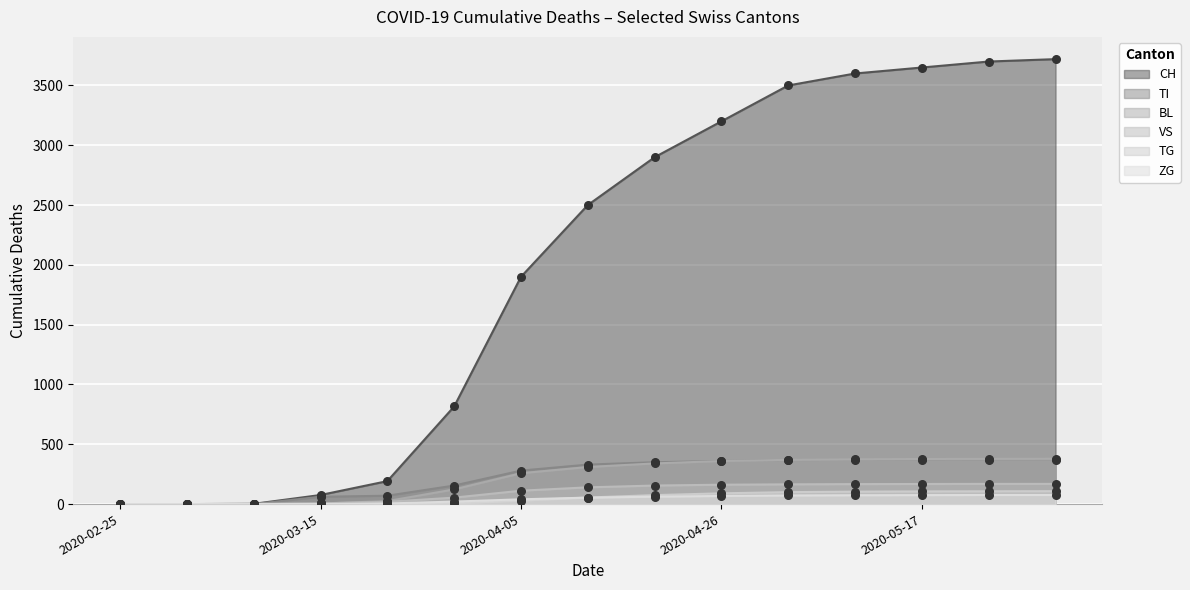

Which series reaches the minimum Y coordinate?

CH